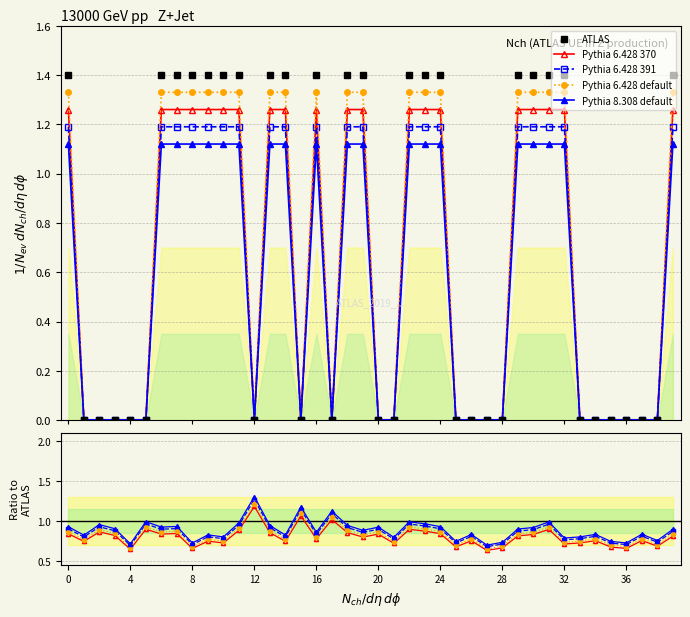

The value of Pythia 6.428 370 at 15 is 1.8. True or false?

False